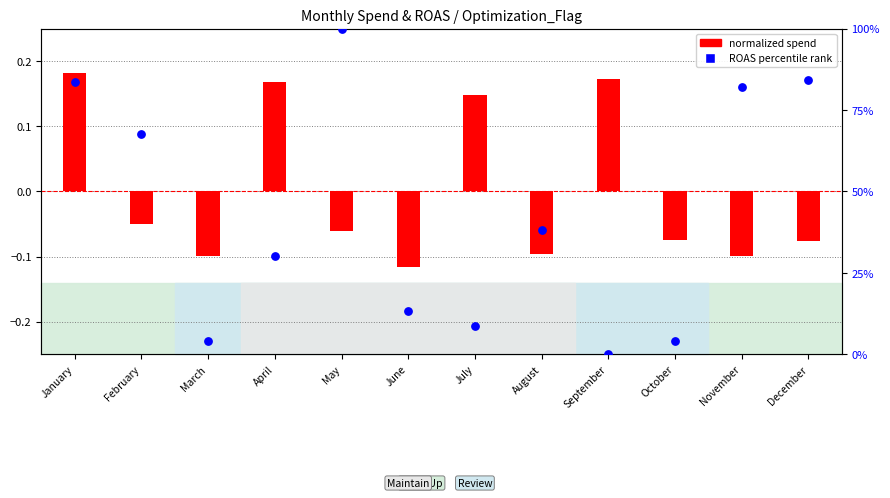

Which series has the largest total across all categories?

ROAS percentile rank